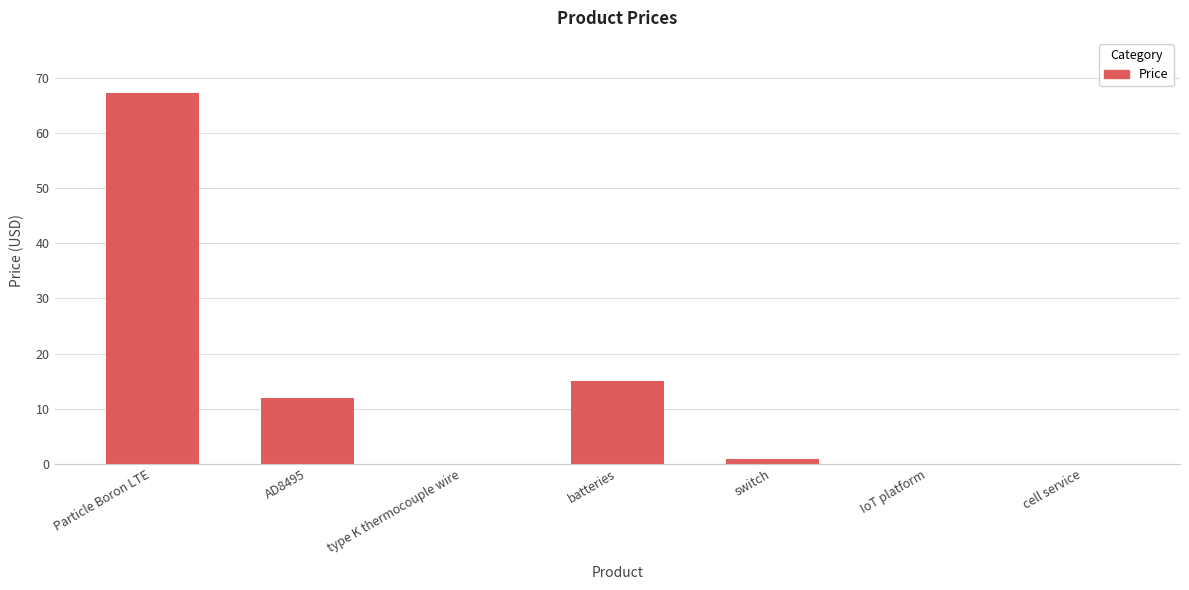

Between Particle Boron LTE and switch, which is larger?

Particle Boron LTE